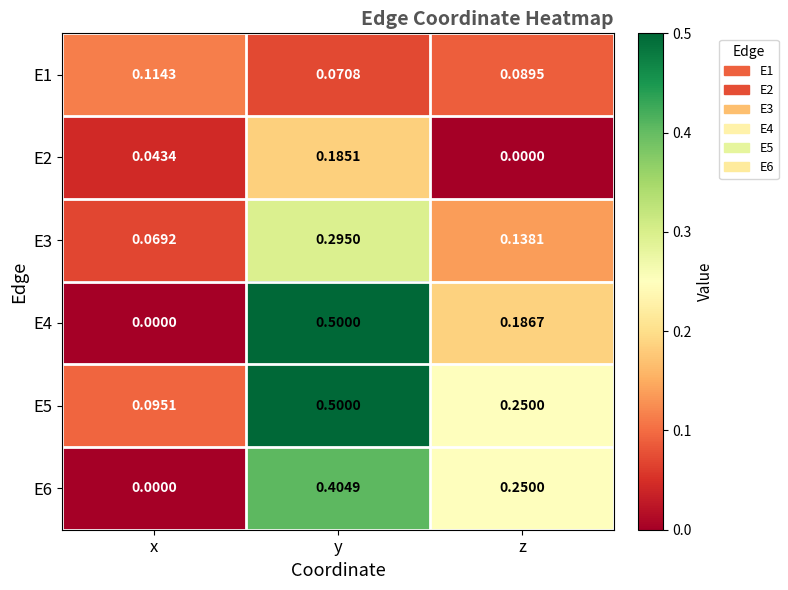

List the labels in order of E4 value, smallest first.

x, z, y